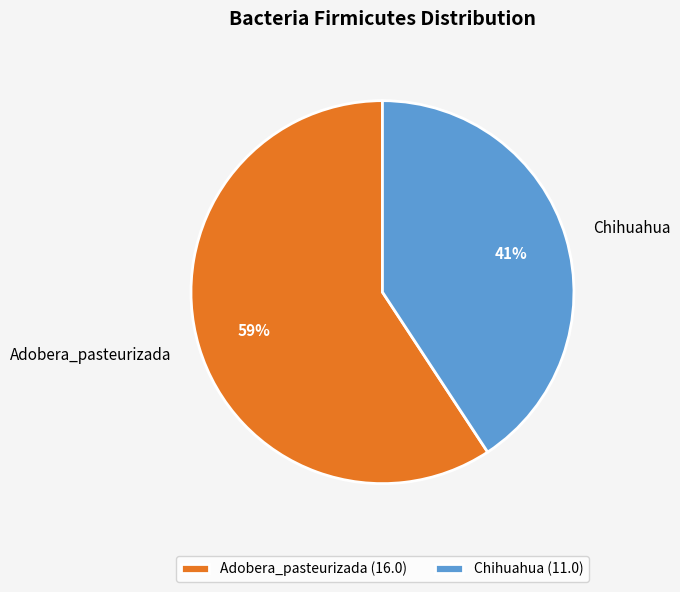

To the nearest percent, what is the combined percentage of Adobera_pasteurizada and Chihuahua?

100%